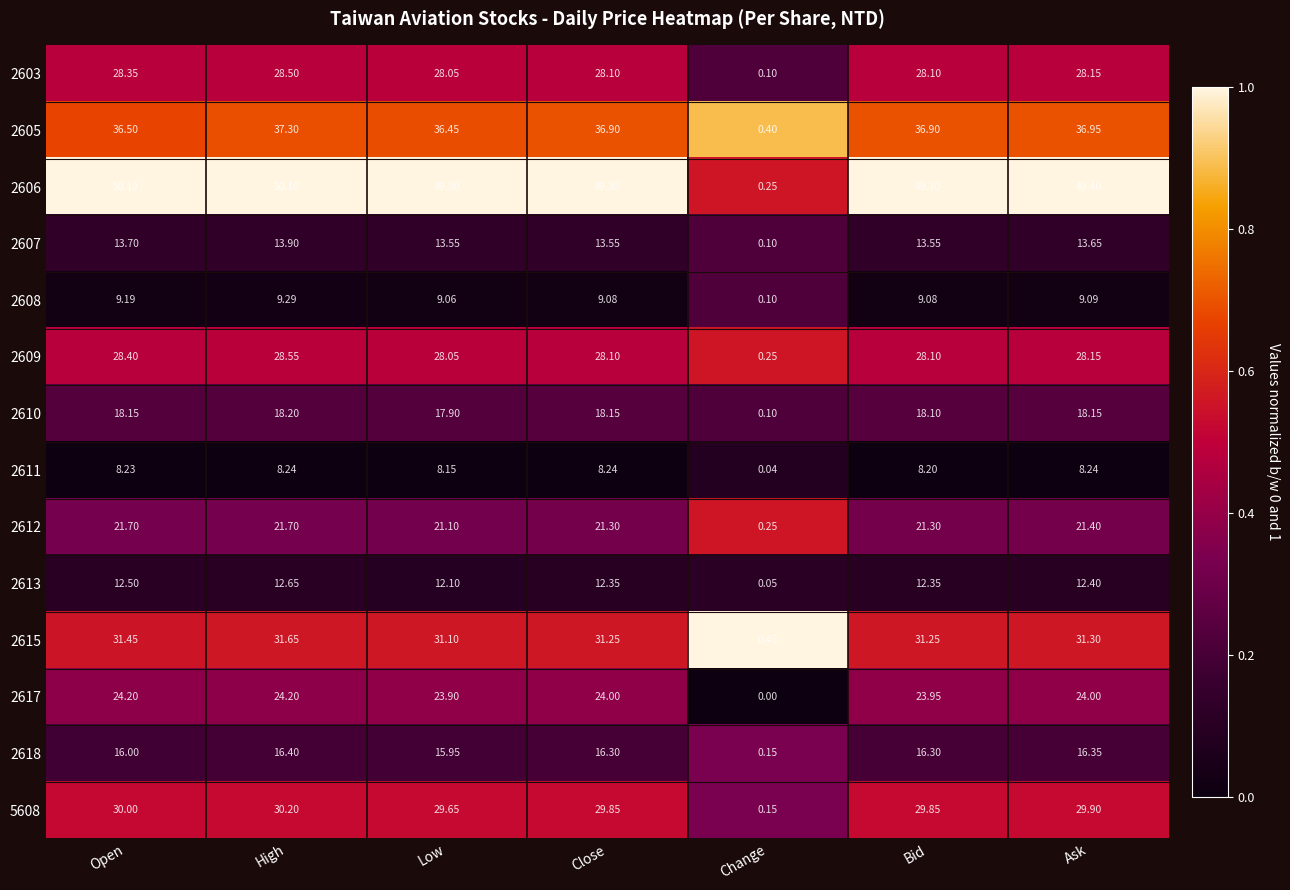

Which category has the highest value in the 2605 series?

High